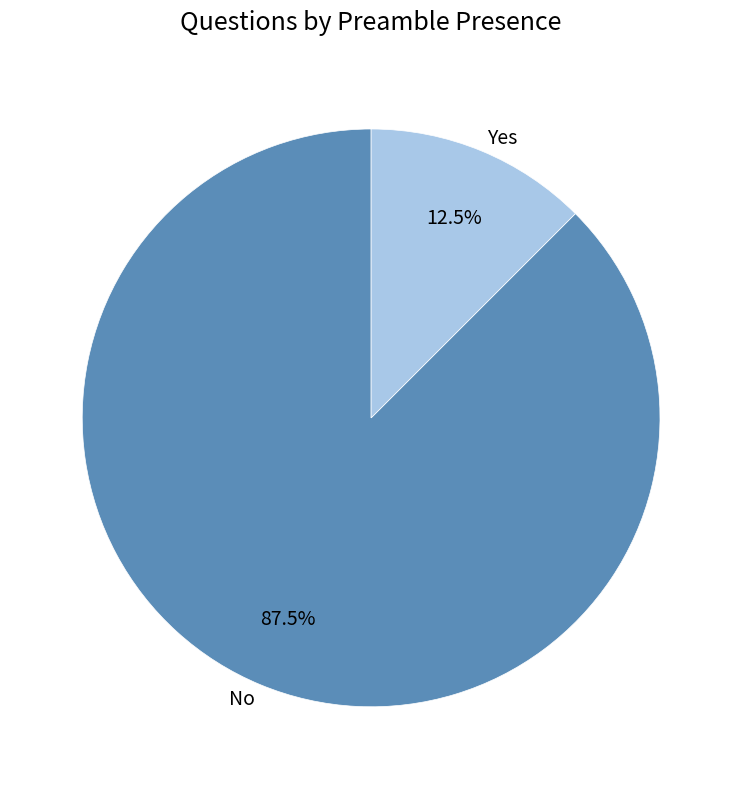

What is the largest slice in the pie chart?

No